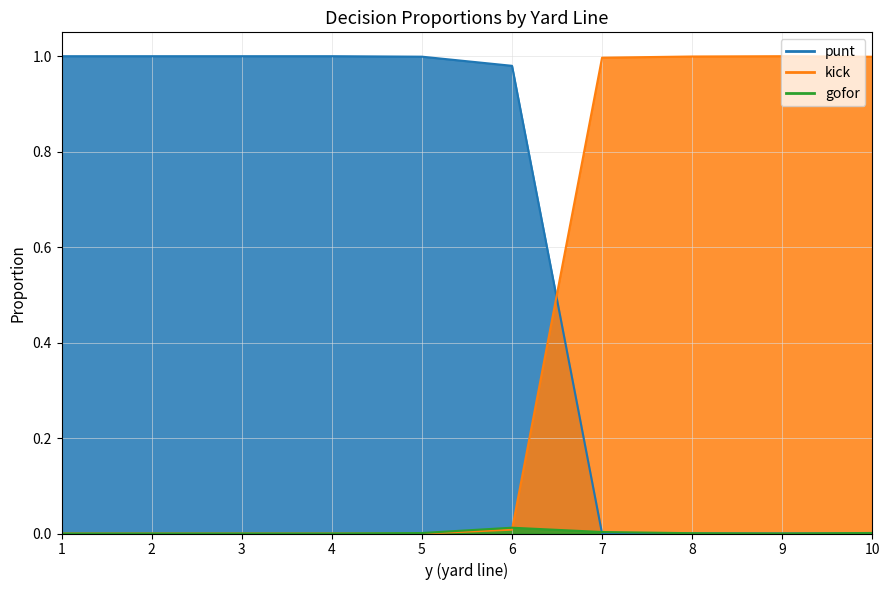

What are all the series names shown in the legend?

punt, kick, gofor